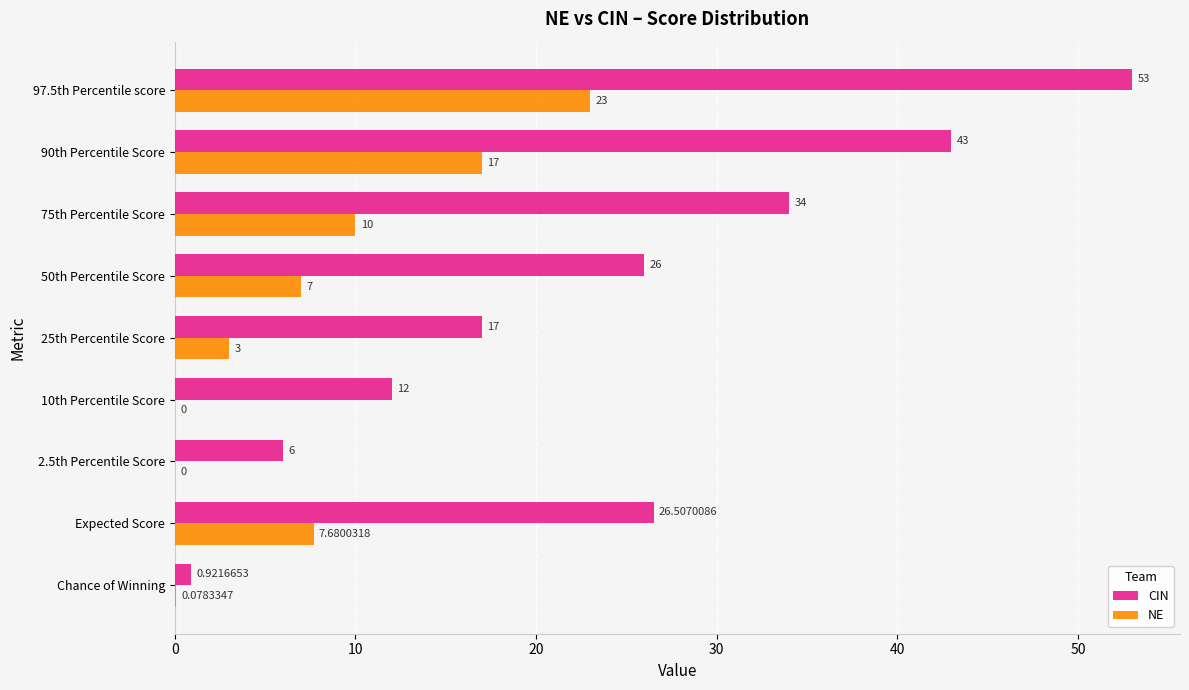

What is the sum of the CIN values at 97.5th Percentile score and 10th Percentile Score?

65.0